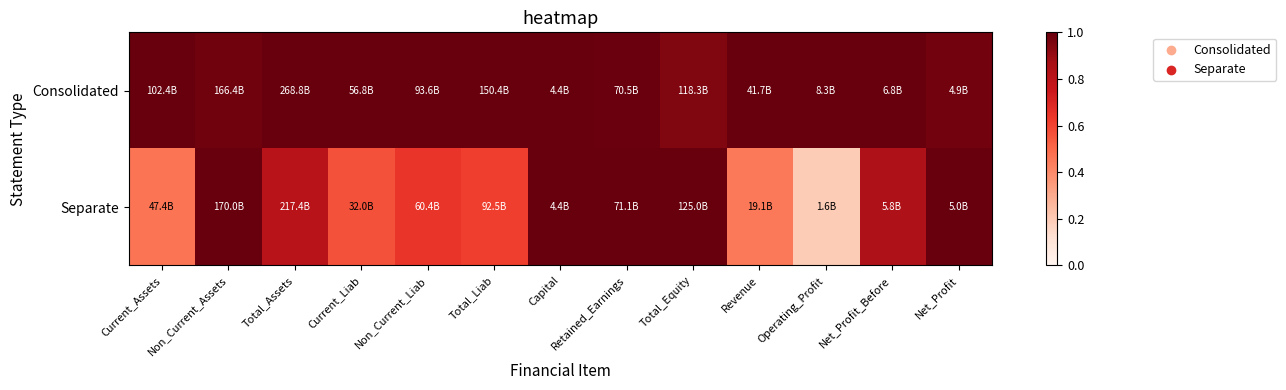

Reading left to right, list all the values displayed in this chart.

Consolidated: Current_Assets=1.0	Non_Current_Assets=1.0	Total_Assets=1.0	Current_Liab=1.0	Non_Current_Liab=1.0	Total_Liab=1.0	Capital=1.0	Retained_Earnings=1.0	Total_Equity=0.9	Revenue=1.0	Operating_Profit=1.0	Net_Profit_Before=1.0	Net_Profit=1.0
Separate: Current_Assets=0.5	Non_Current_Assets=1.0	Total_Assets=0.8	Current_Liab=0.6	Non_Current_Liab=0.6	Total_Liab=0.6	Capital=1.0	Retained_Earnings=1.0	Total_Equity=1.0	Revenue=0.5	Operating_Profit=0.2	Net_Profit_Before=0.8	Net_Profit=1.0